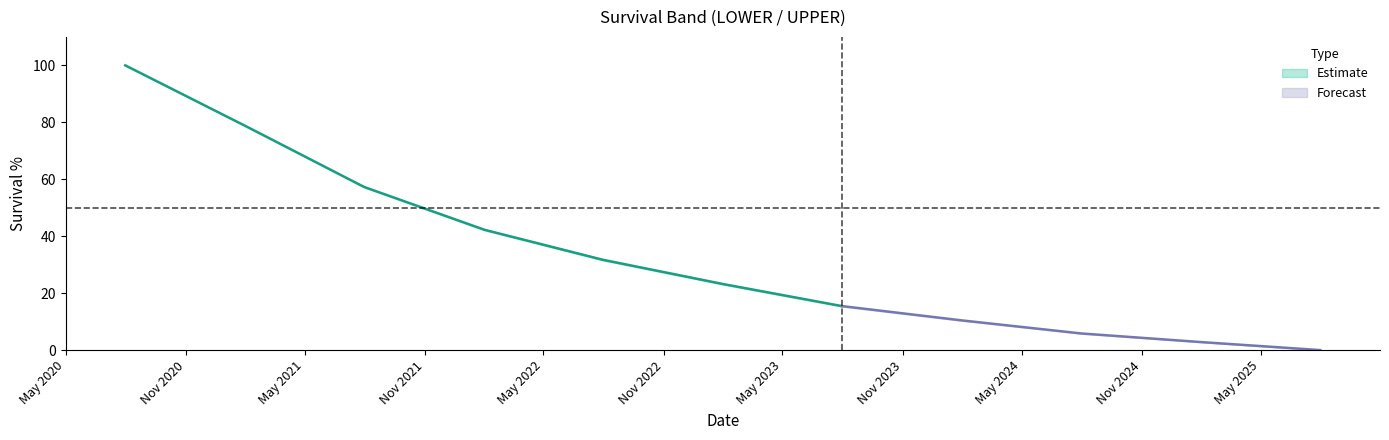

Is this an area chart (filled region under the line)?

No